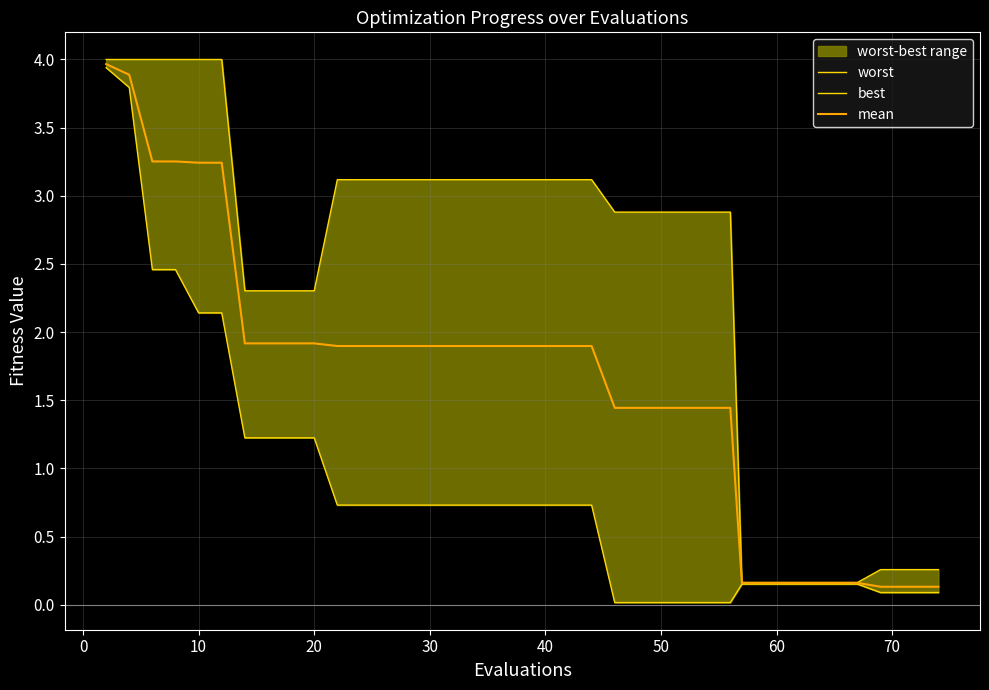

What is the maximum value for mean?

4.0